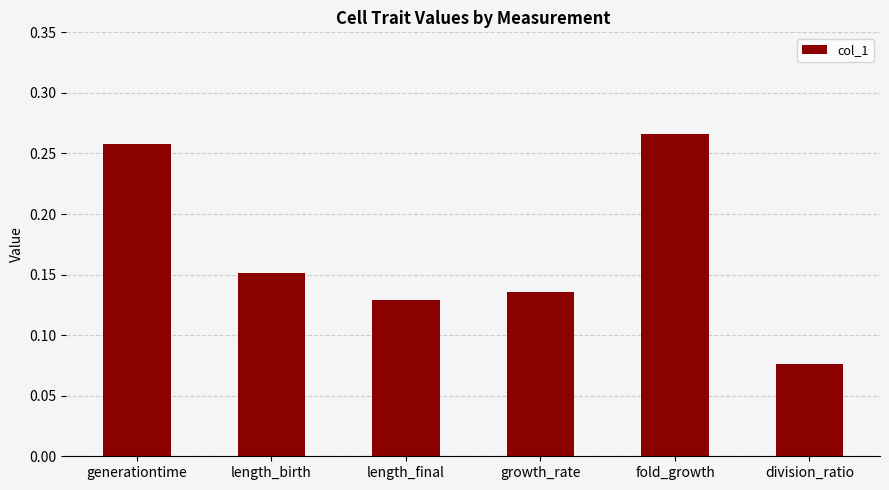

What position from the right is growth_rate?

3